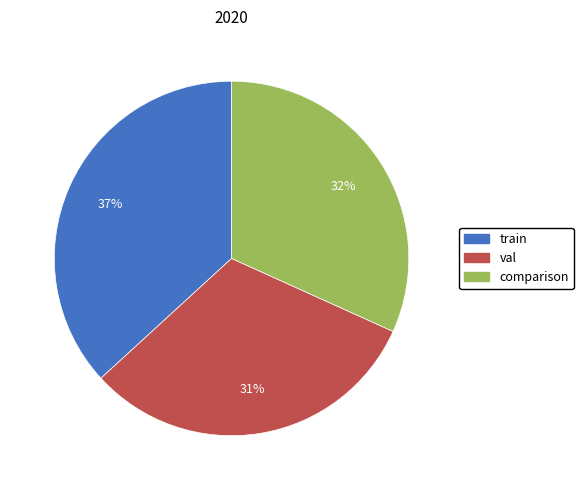

The train slice represents 37% of the pie. True or false?

True